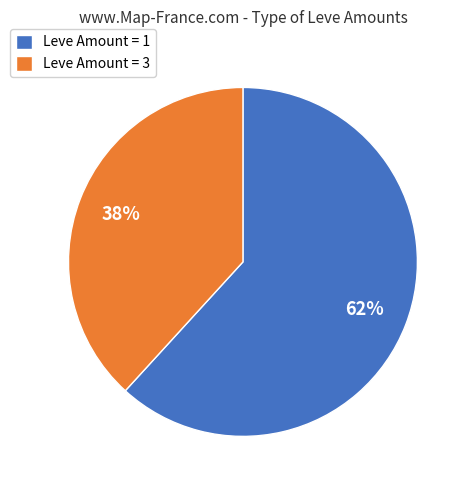

Is there any slice that represents more than half of the pie?

Yes